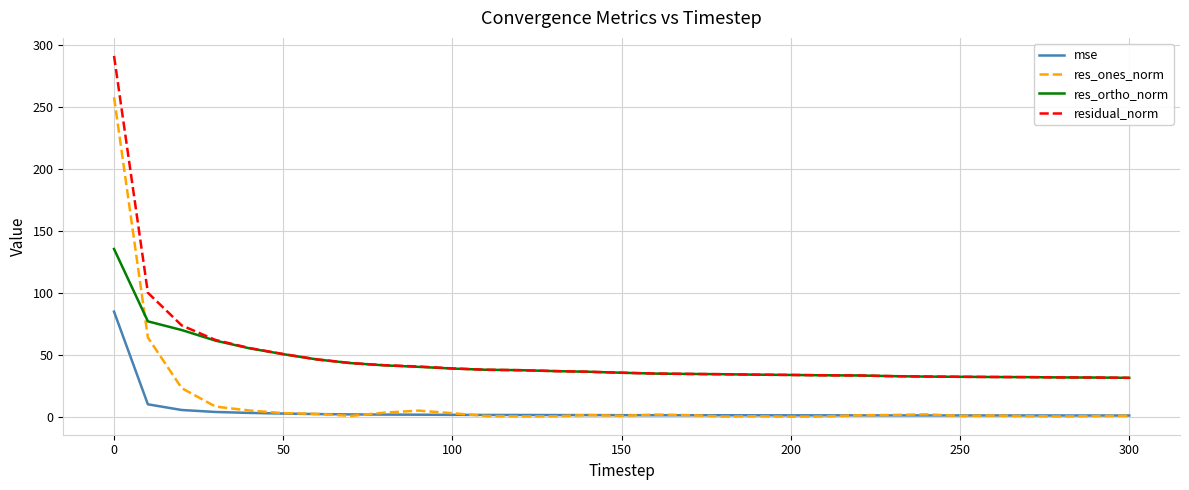

List the series in order of their peak value, lowest first.

mse, res_ortho_norm, res_ones_norm, residual_norm